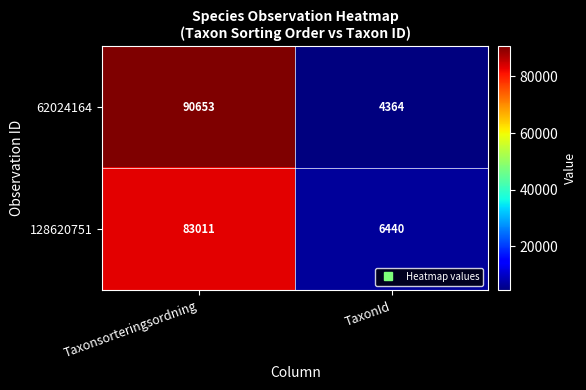

What is the total value across all series at TaxonId?

10804